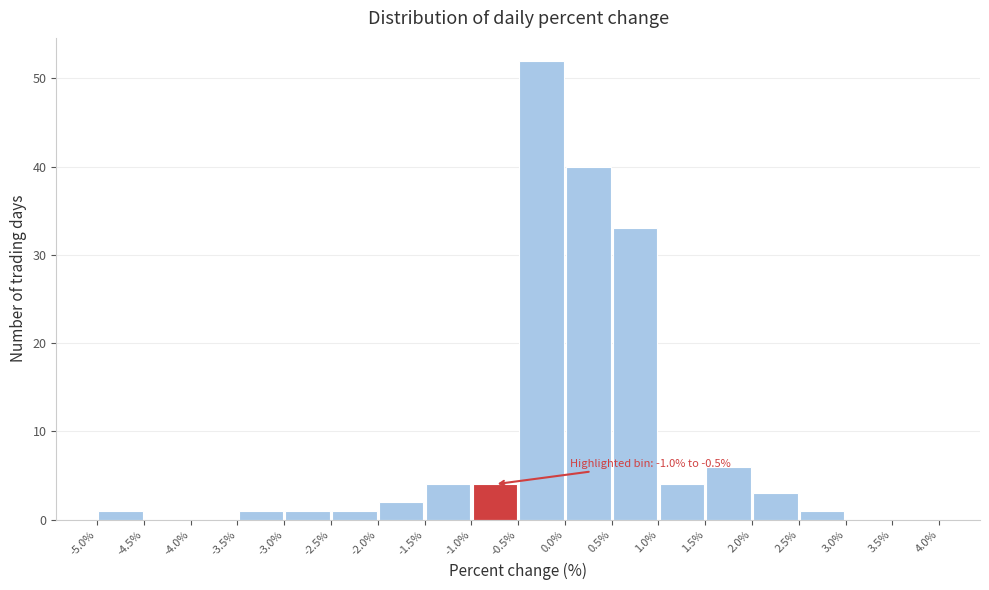

Which range on the x-axis has the tallest bar?

-0.5% to 0.0%